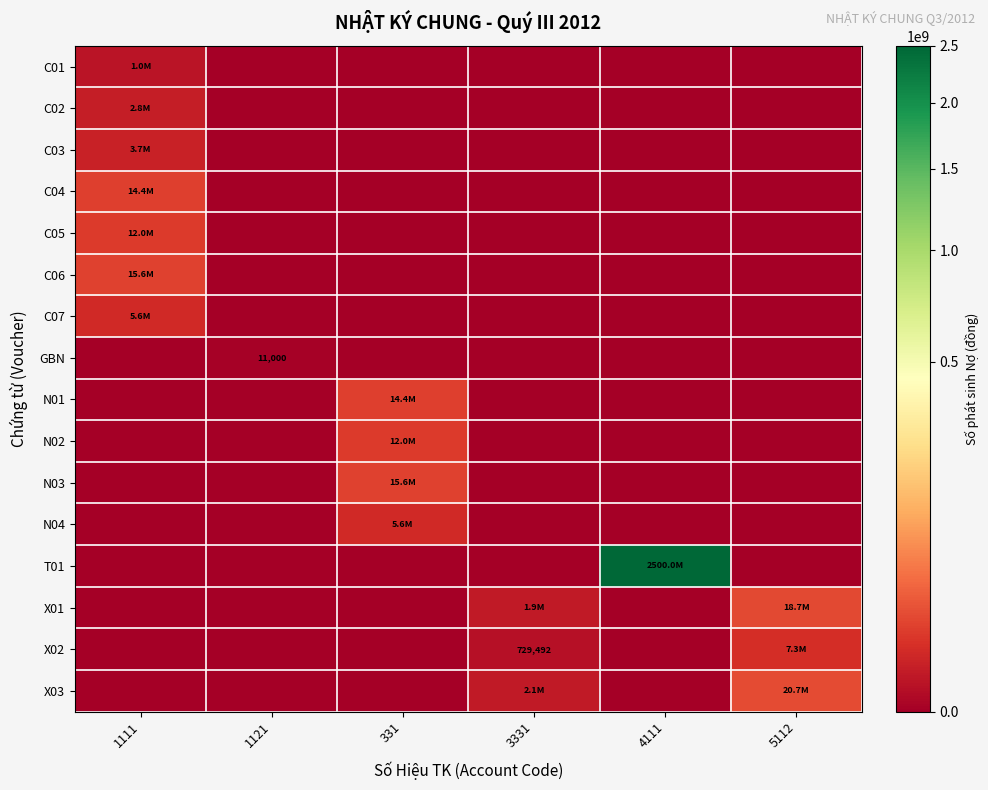

True or false: C05 has a value of 0 at 5112.

True